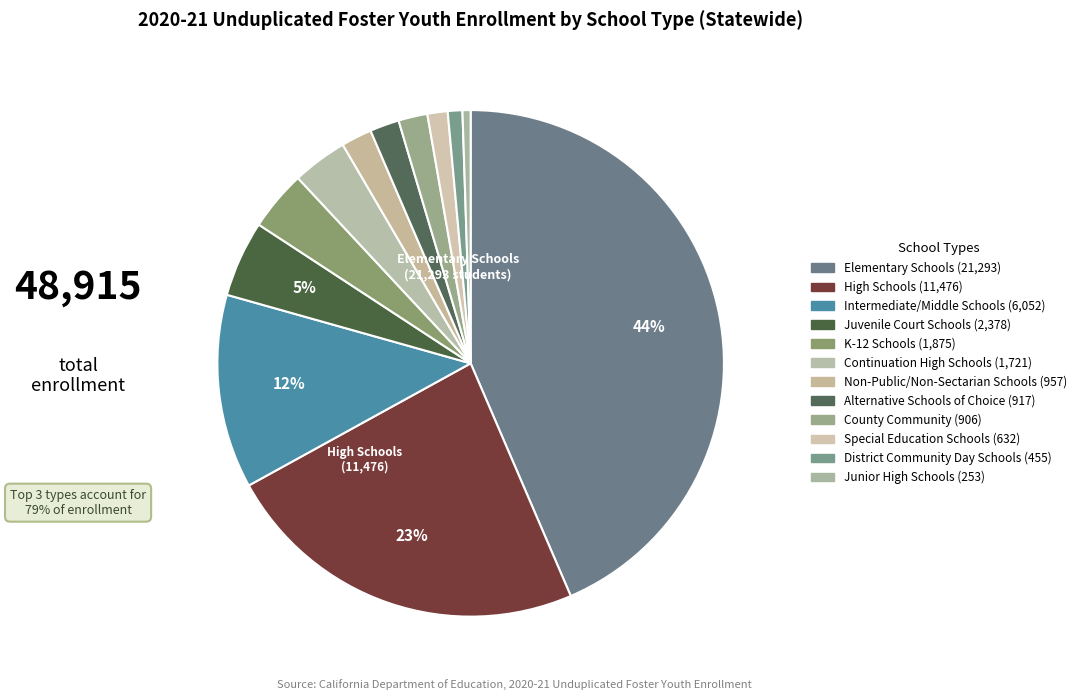

How many slices are in this pie chart?

12